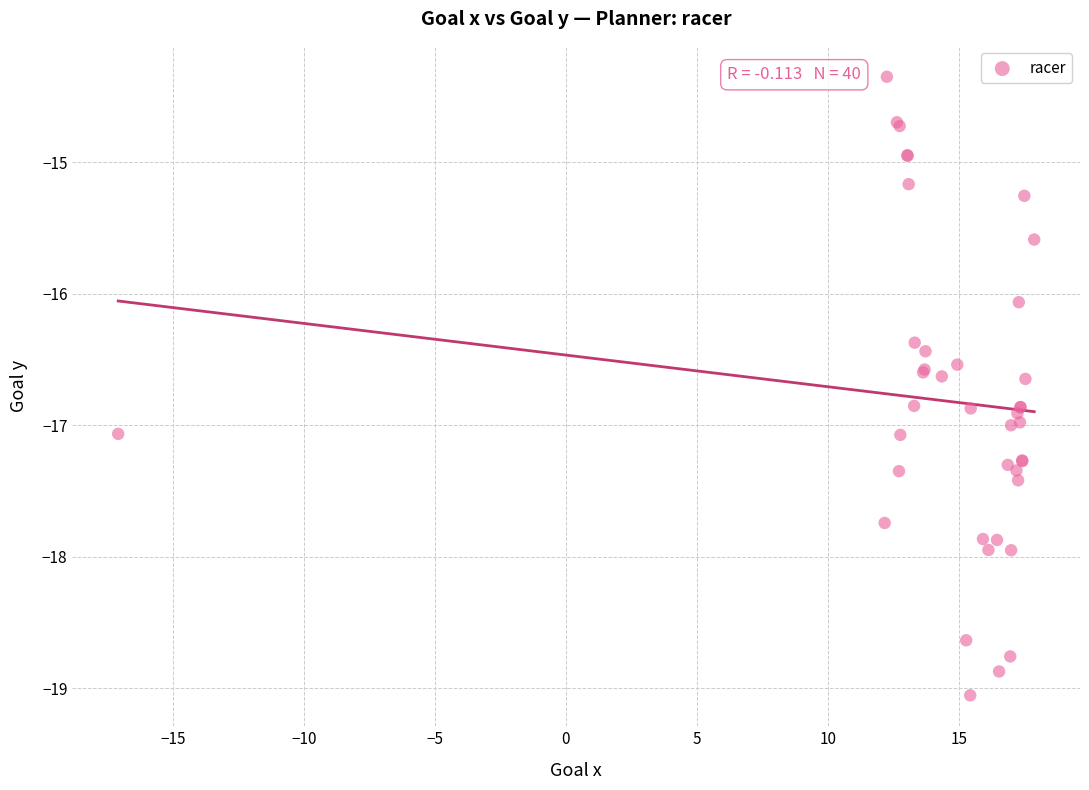

What Y value in the scatter plot is closest to -16?

-16.1